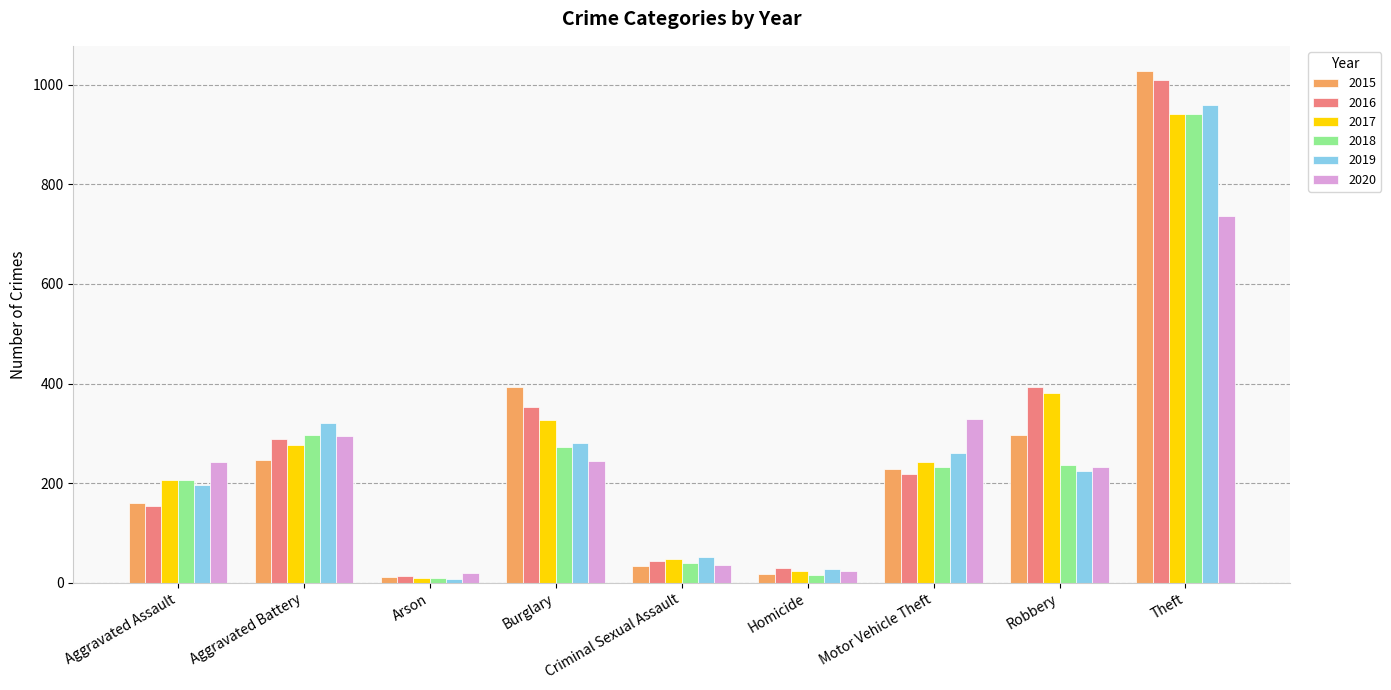

What is the maximum value for 2019?

959